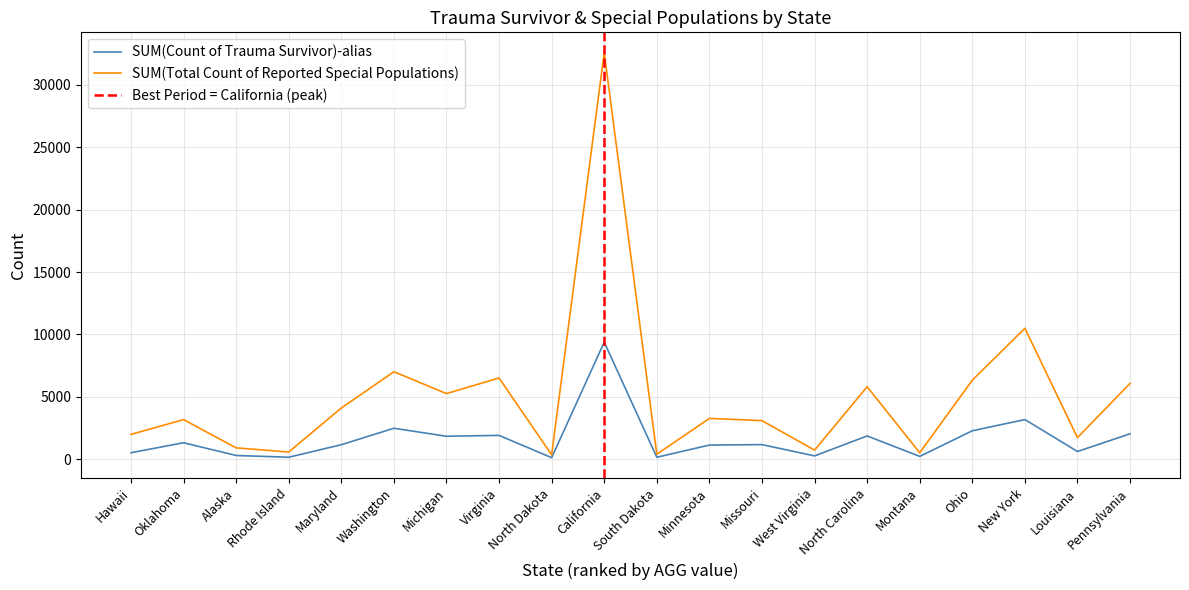

List the series in order of their overall mean, highest first.

SUM(Total Count of Reported Special Populations), SUM(Count of Trauma Survivor)-alias